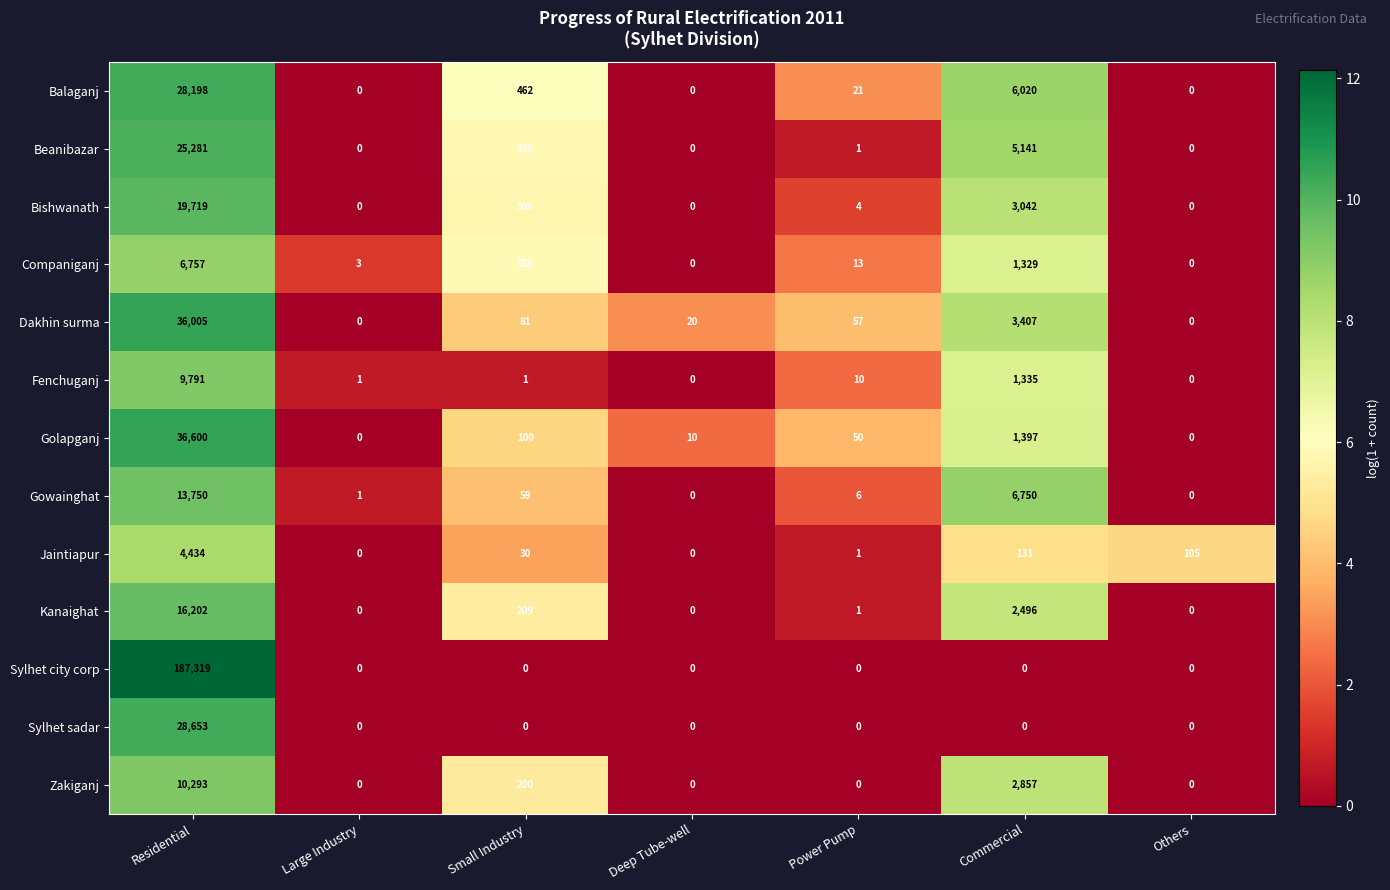

List the series in order of their peak value, highest first.

Sylhet city corp, Golapganj, Dakhin surma, Sylhet sadar, Balaganj, Beanibazar, Bishwanath, Kanaighat, Gowainghat, Zakiganj, Fenchuganj, Companiganj, Jaintiapur